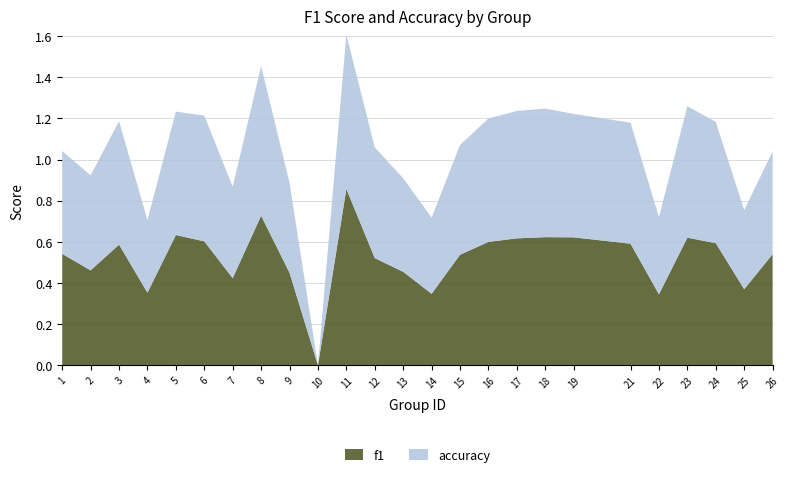

Reading left to right, what are all the values shown in this chart?

f1: 1=0.5	2=0.5	3=0.6	4=0.4	5=0.6	6=0.6	7=0.4	8=0.7	9=0.4	10=0.0	11=0.9	12=0.5	13=0.5	14=0.3	15=0.5	16=0.6	17=0.6	18=0.6	19=0.6	21=0.6	22=0.3	23=0.6	24=0.6	25=0.4	26=0.5
accuracy: 1=0.5	2=0.5	3=0.6	4=0.4	5=0.6	6=0.6	7=0.4	8=0.7	9=0.4	10=0.0	11=0.8	12=0.5	13=0.5	14=0.4	15=0.5	16=0.6	17=0.6	18=0.6	19=0.6	21=0.6	22=0.4	23=0.6	24=0.6	25=0.4	26=0.5